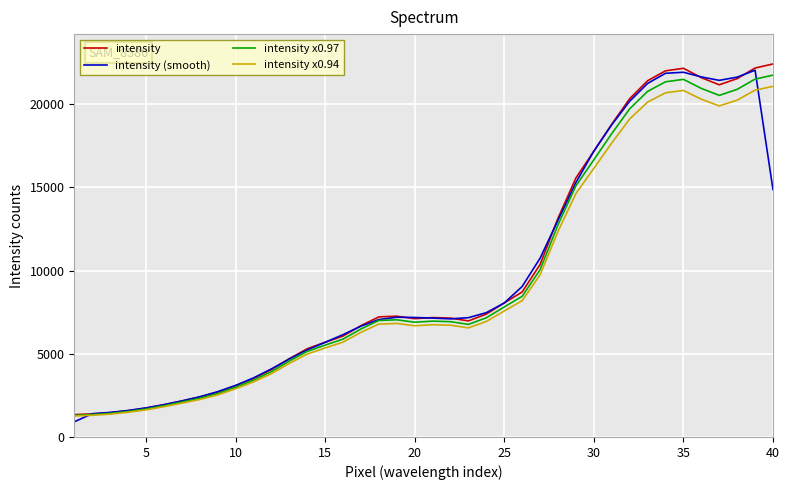

What is the minimum value for intensity x0.94?

1262.4